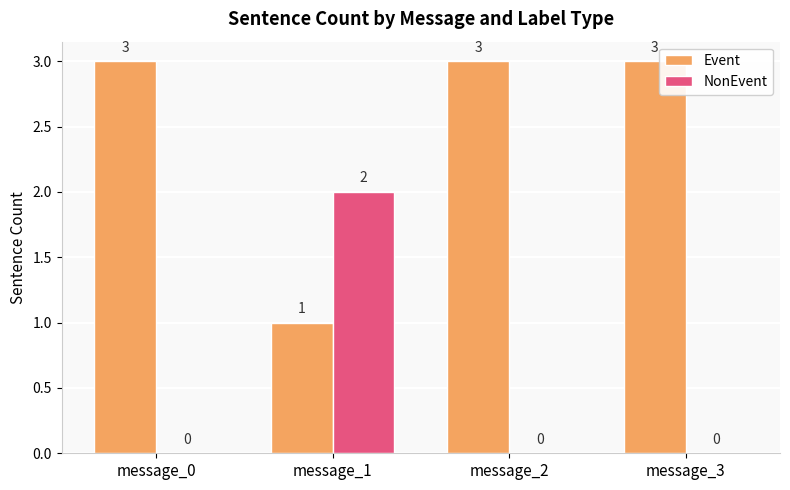

What is the spread (max minus min) of values at message_0?

3